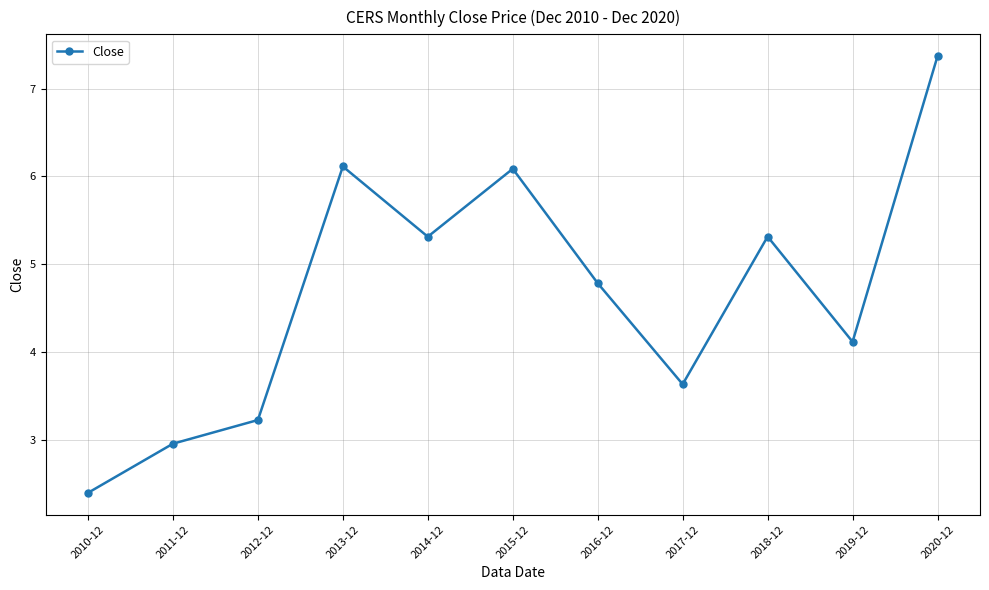

What is the sum of all values?

51.3